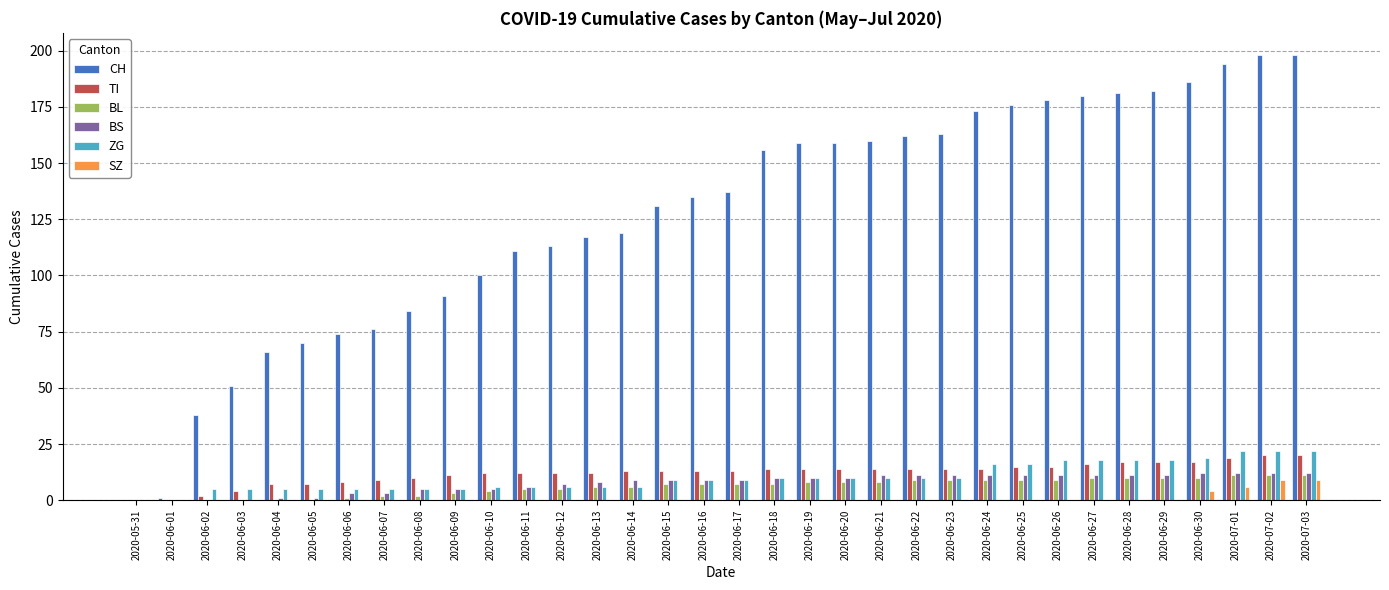

What is the greatest value displayed?

198